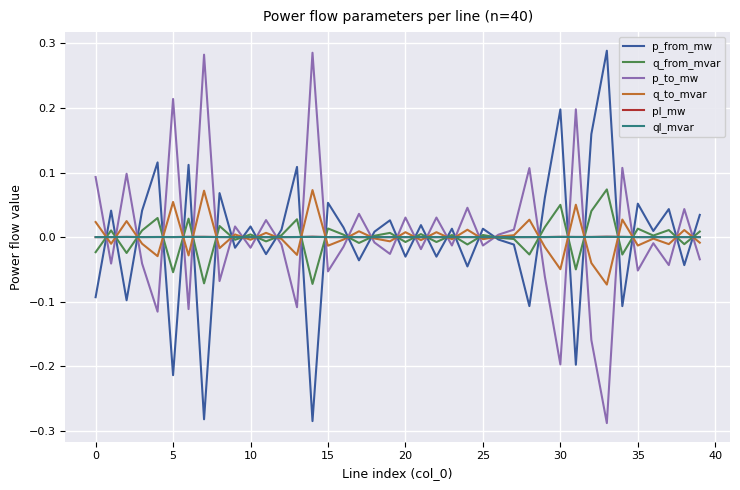

How many distinct data groups are displayed?

6